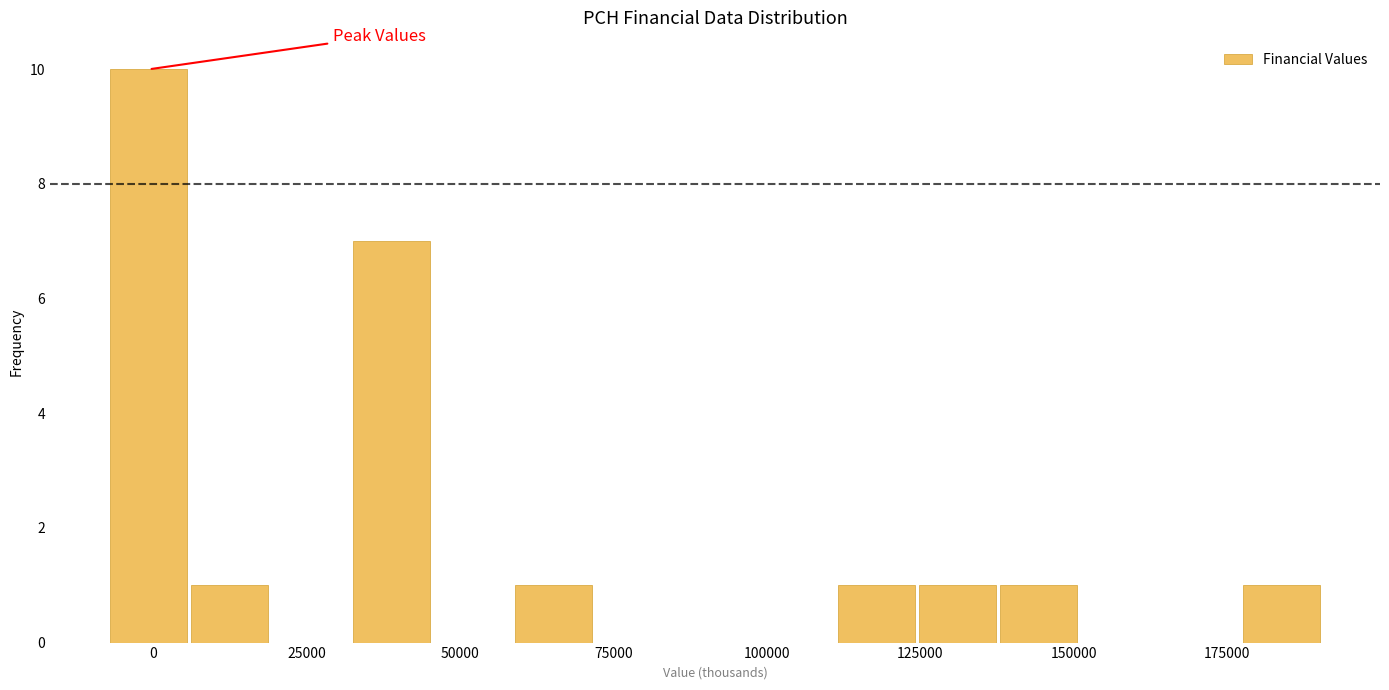

Read against the x-axis, roughly where is the centre of the tallest bar?

0